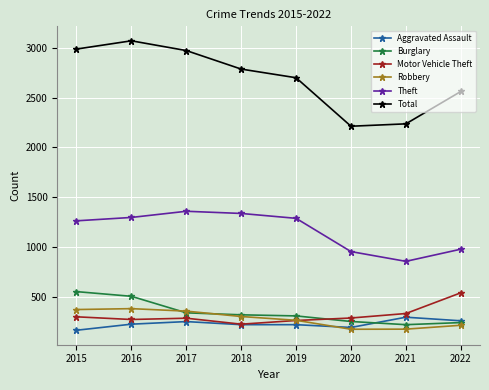

Which label corresponds to the largest value in the chart?

2016